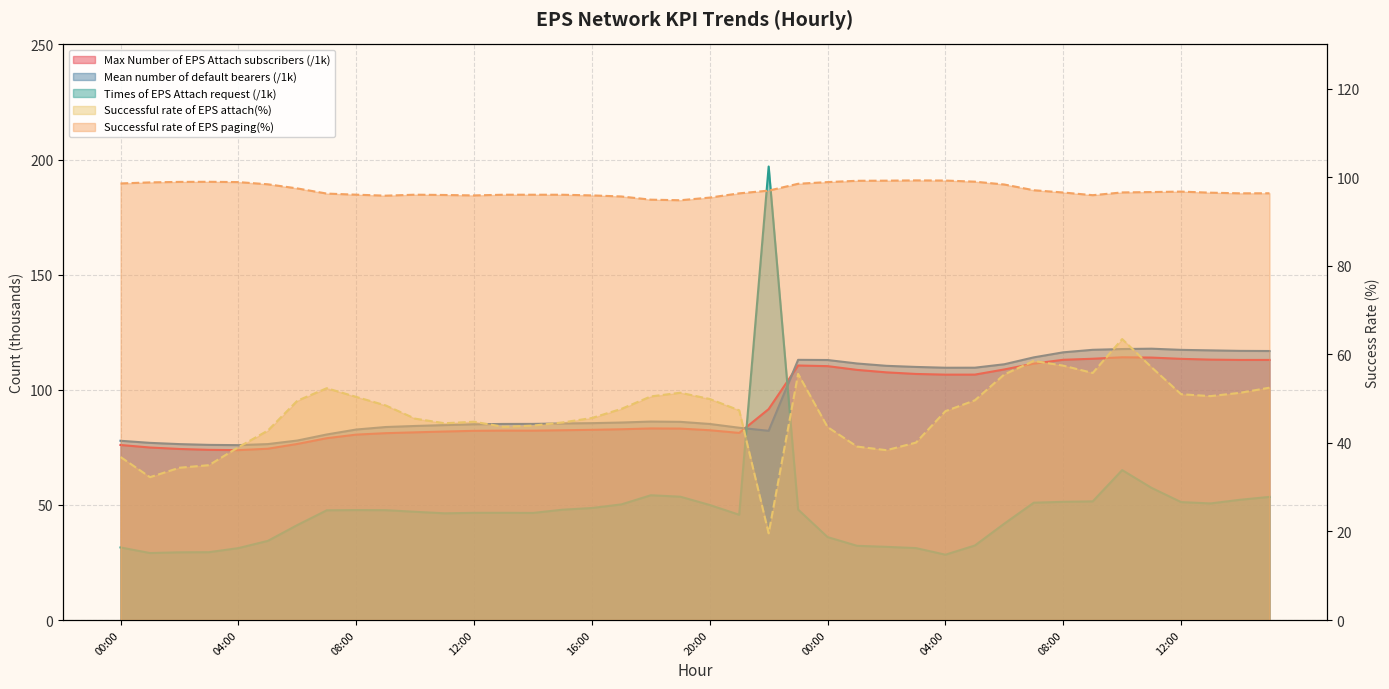

What is the label of the 5th point from the left?

04:00